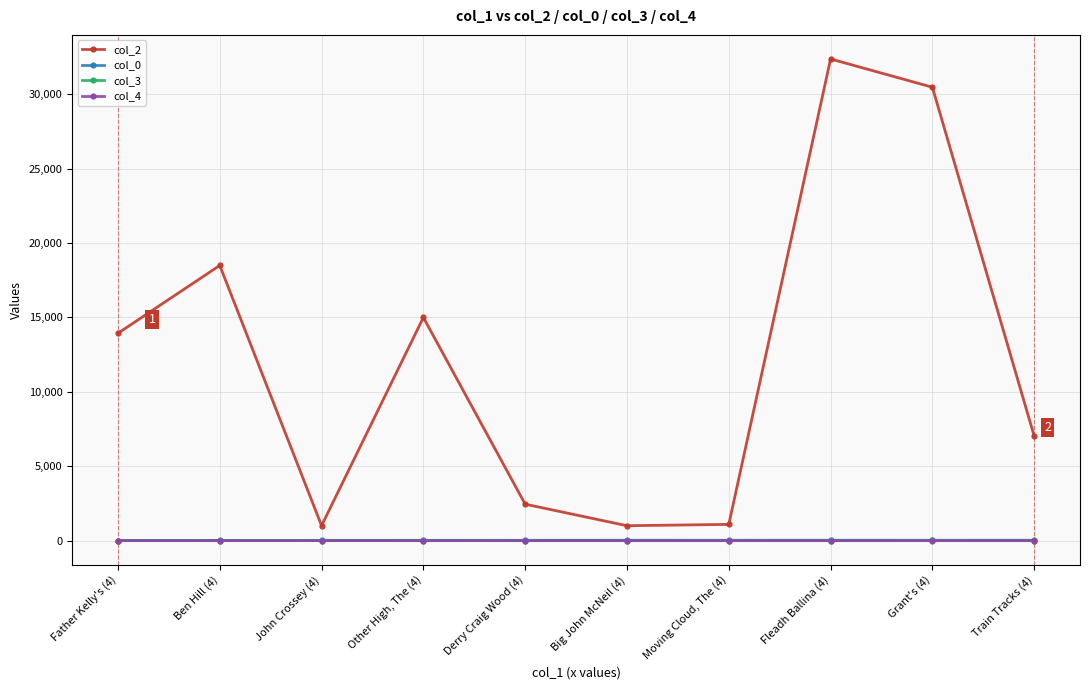

Which category has the highest value across all series?

Fleadh Ballina (4)